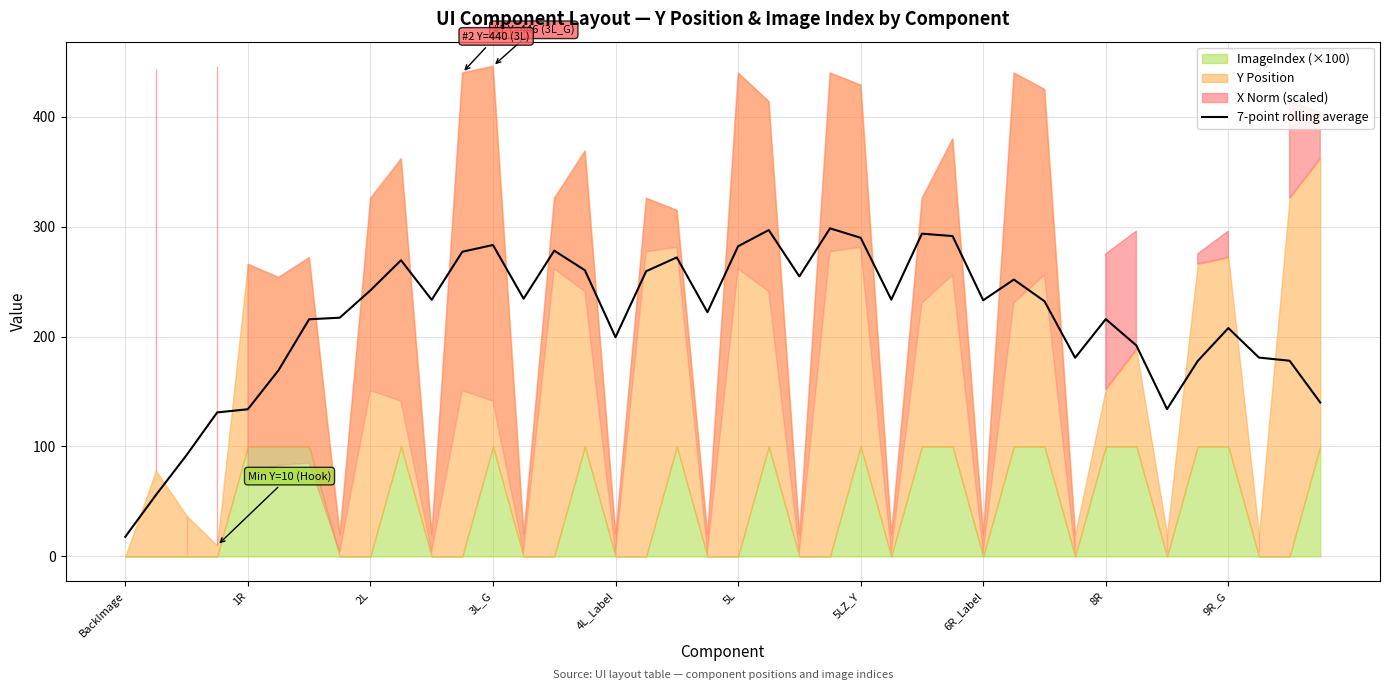

Which category has the lowest value in the 7-point rolling average series?

BackImage